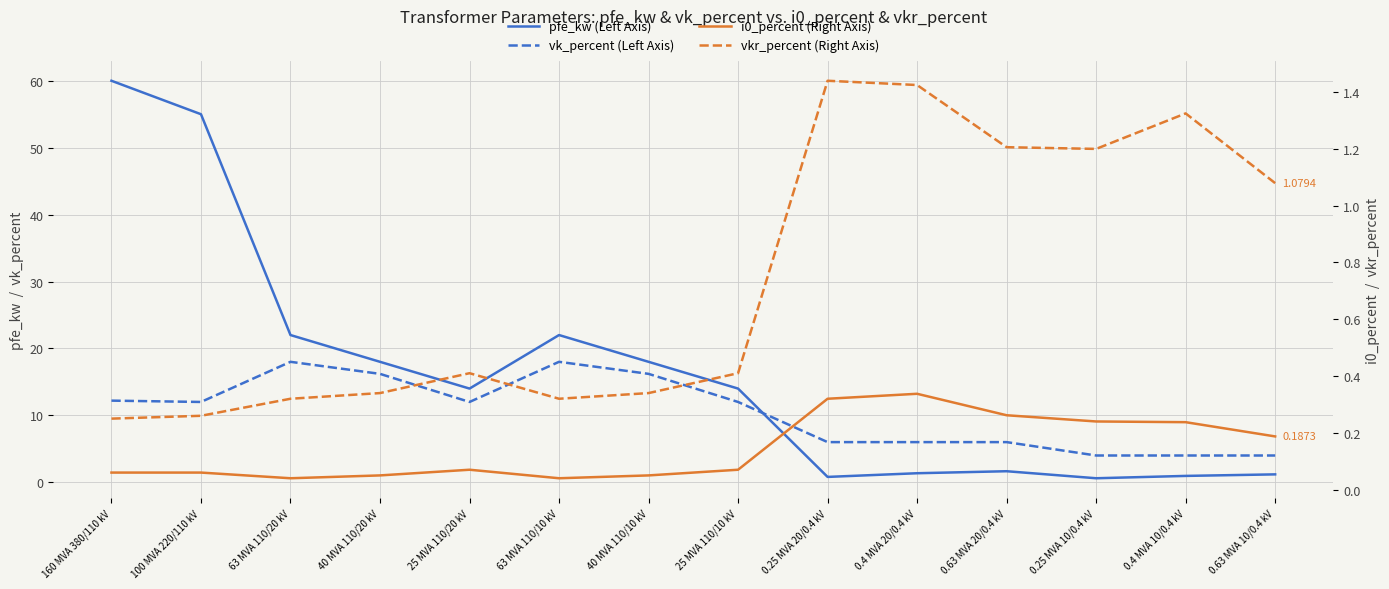

Between which two adjacent categories do vk_percent (Left Axis) and pfe_kw (Left Axis) first intersect?

25 MVA 110/10 kV and 0.25 MVA 20/0.4 kV